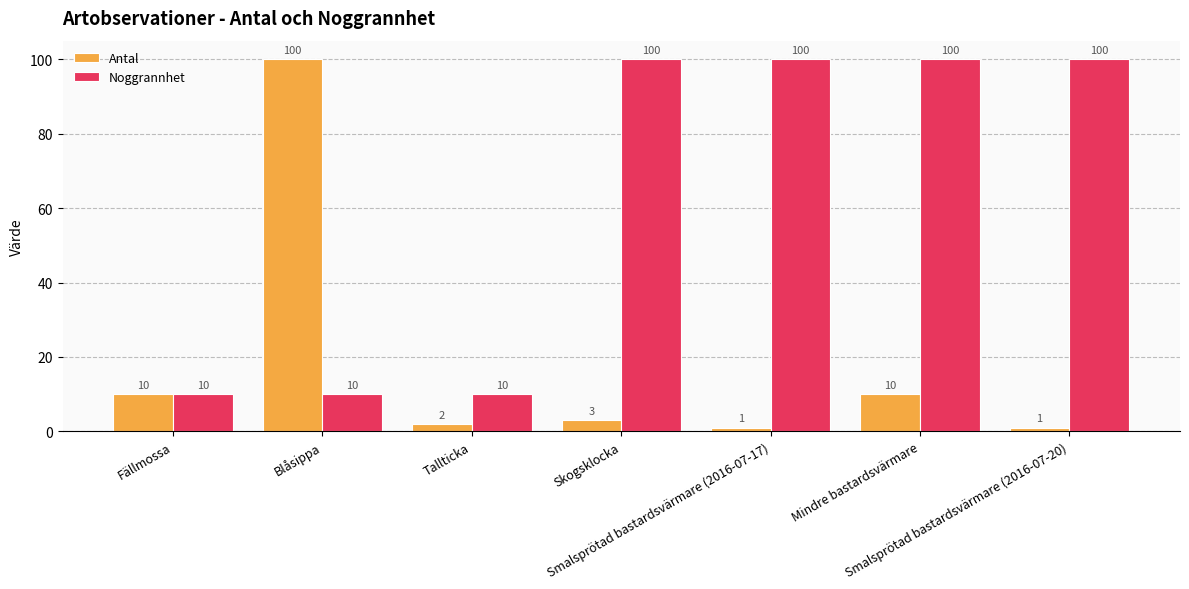

Are the bars grouped side by side (vs. stacked)?

Yes